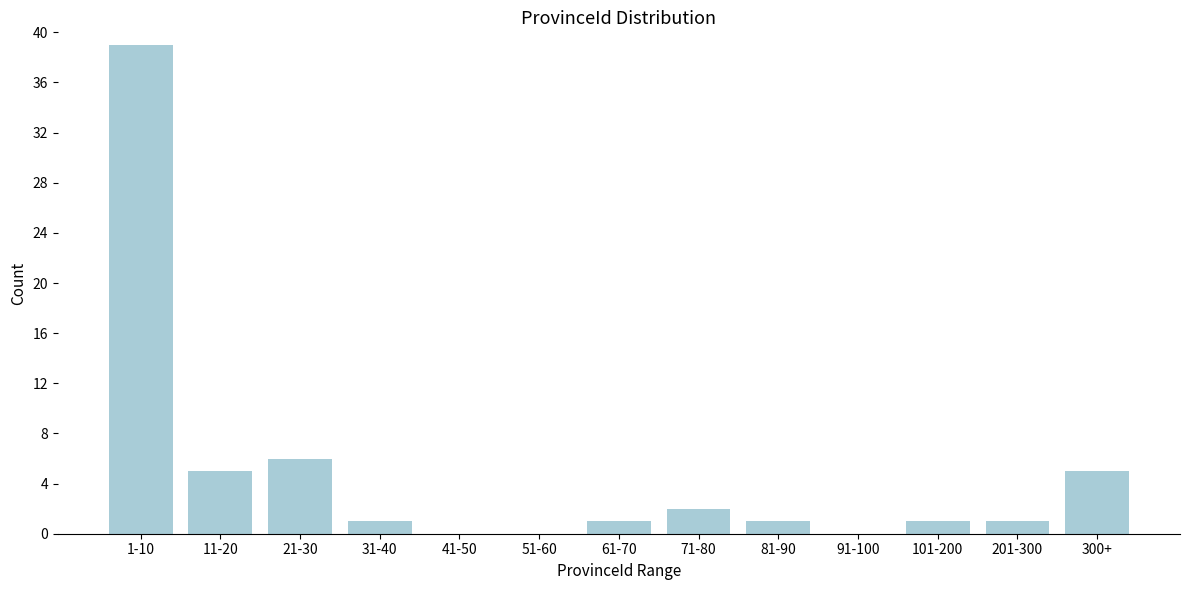

Reading left to right, what are all the values shown in this chart?

1-10=39	11-20=5	21-30=6	31-40=1	41-50=0	51-60=0	61-70=1	71-80=2	81-90=1	91-100=0	101-200=1	201-300=1	300+=5